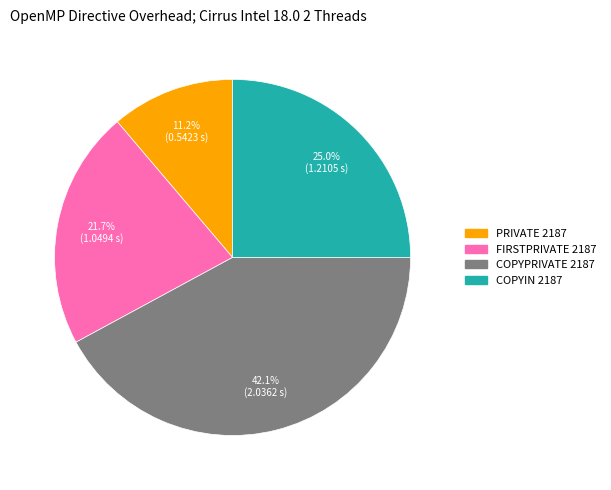

Between COPYPRIVATE 2187 and FIRSTPRIVATE 2187, which is larger?

COPYPRIVATE 2187